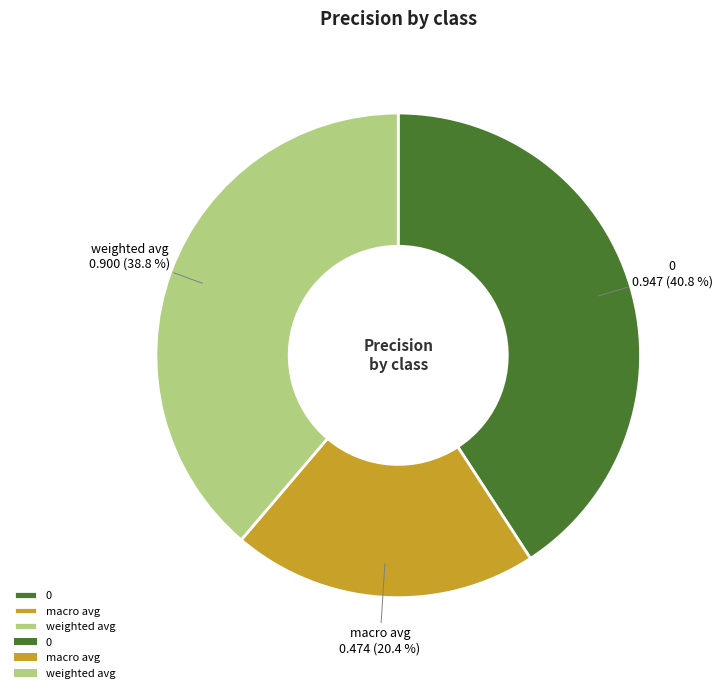

Count the number of slices in the pie.

3